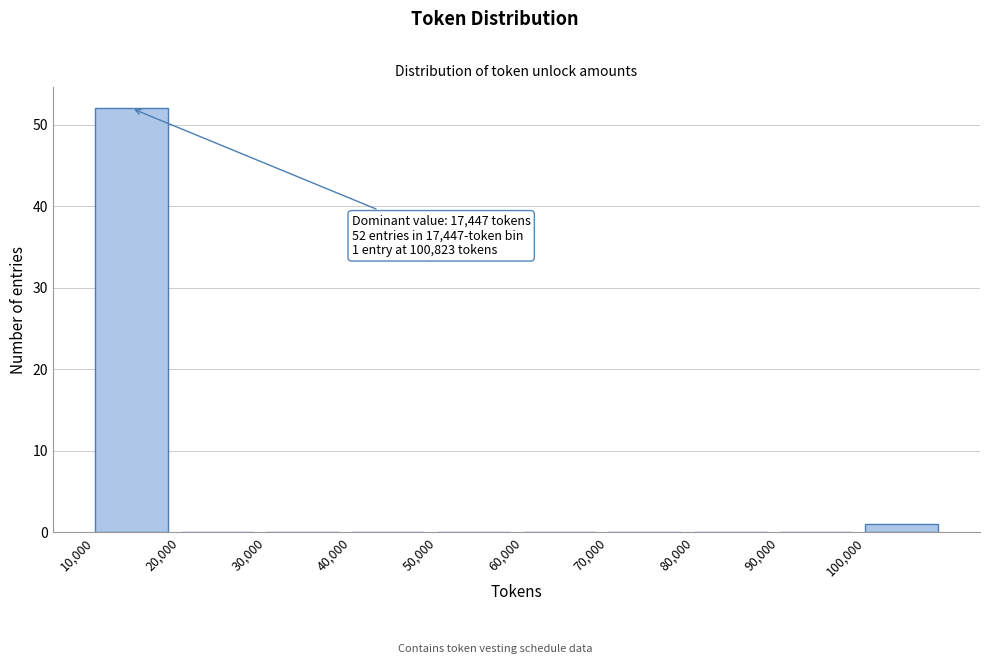

Which range on the x-axis has the tallest bar?

10000 to 20000